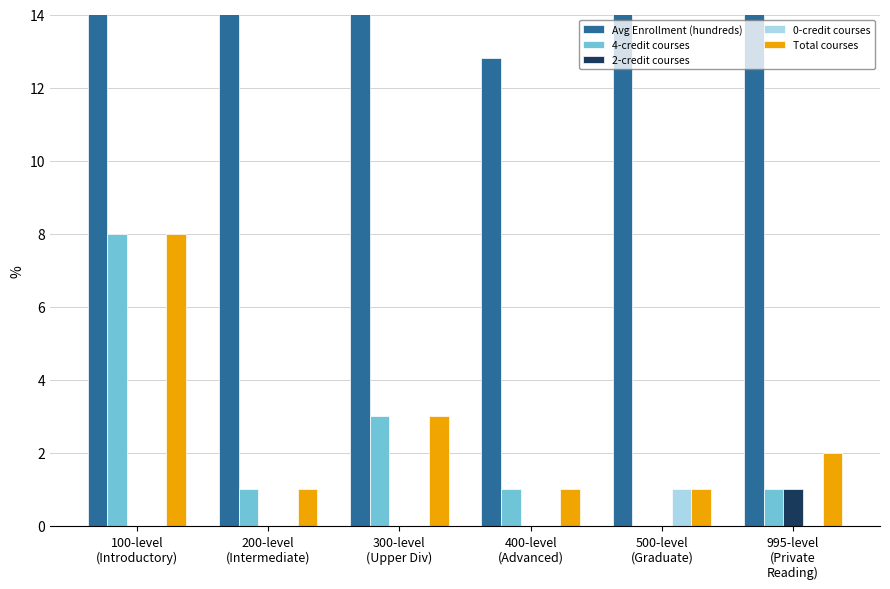

Between 995-level
(Private
Reading) and 500-level
(Graduate), which is larger?

995-level
(Private
Reading)